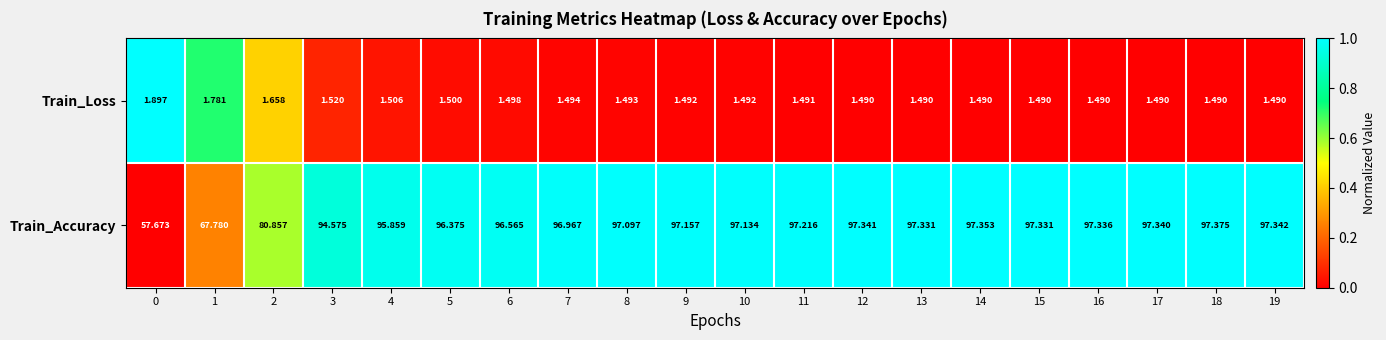

List the series in order of their peak value, highest first.

Train_Accuracy, Train_Loss